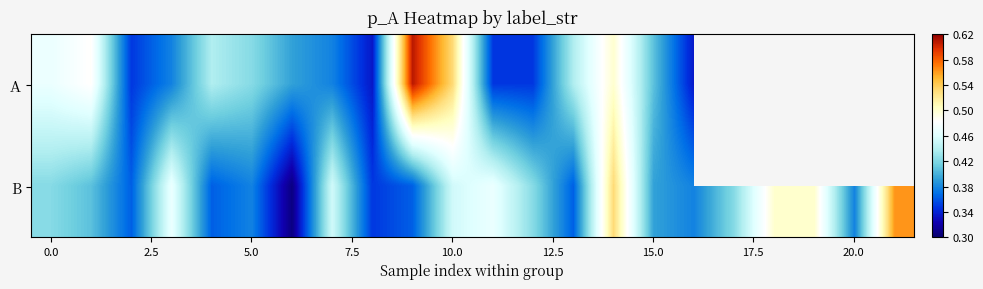

What is the difference between the maximum and second lowest values in the B series?

0.2